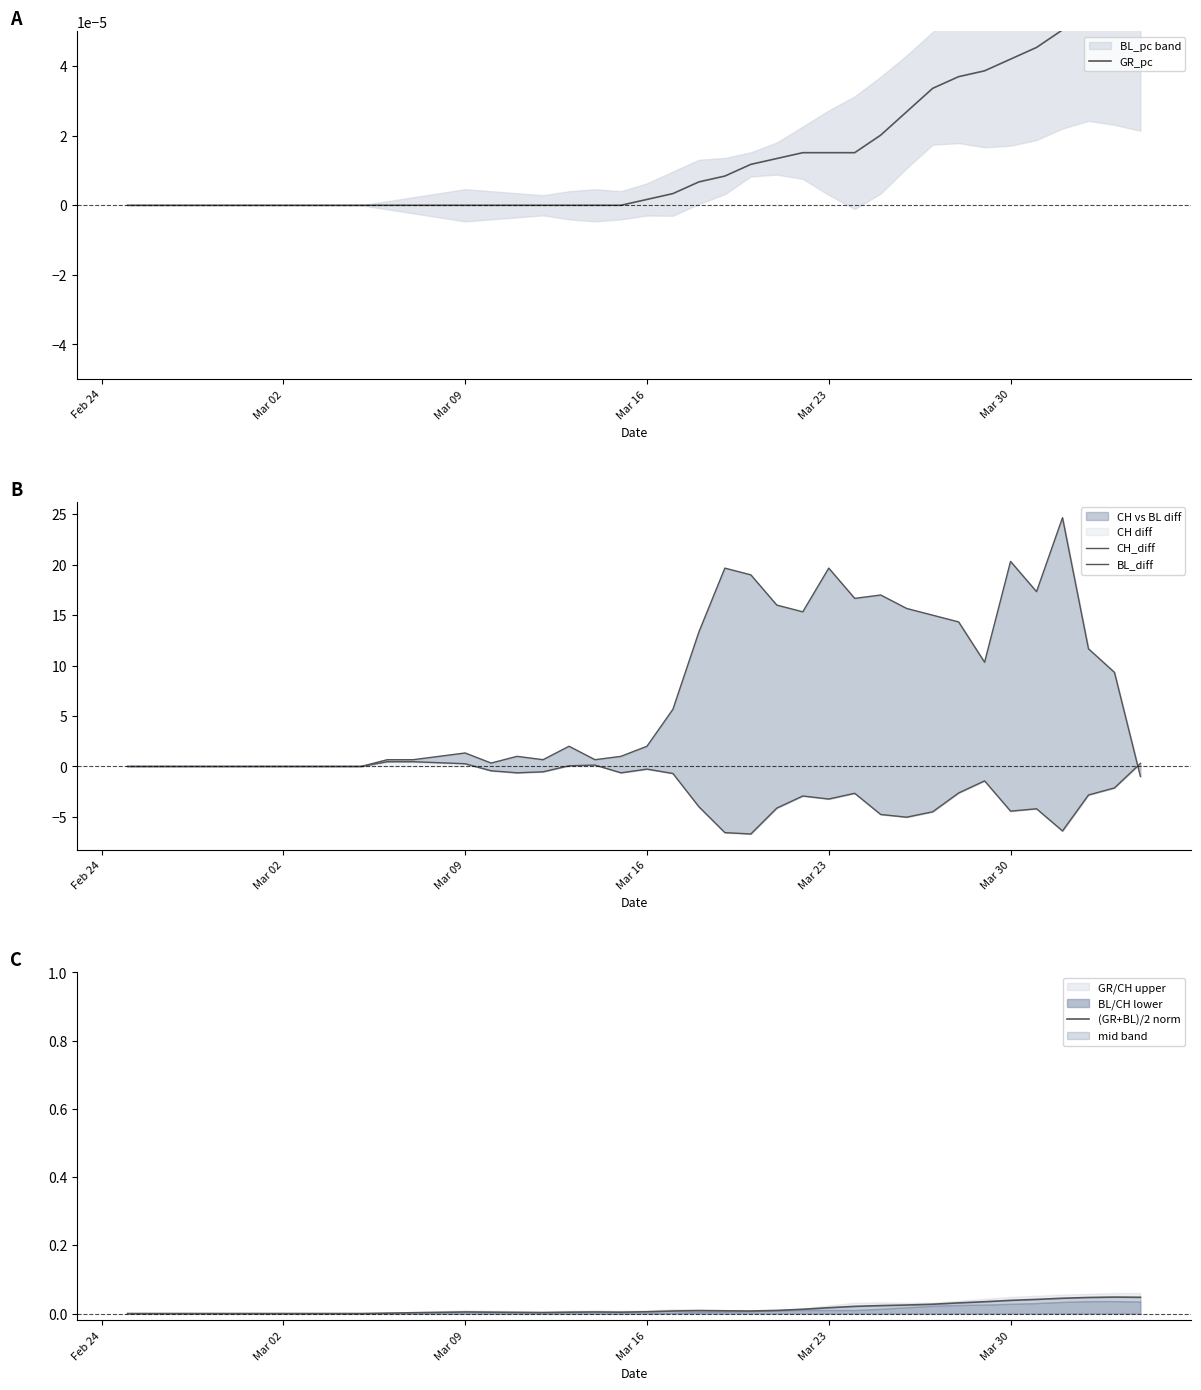

What is the average value of the CH_diff series?

7.3